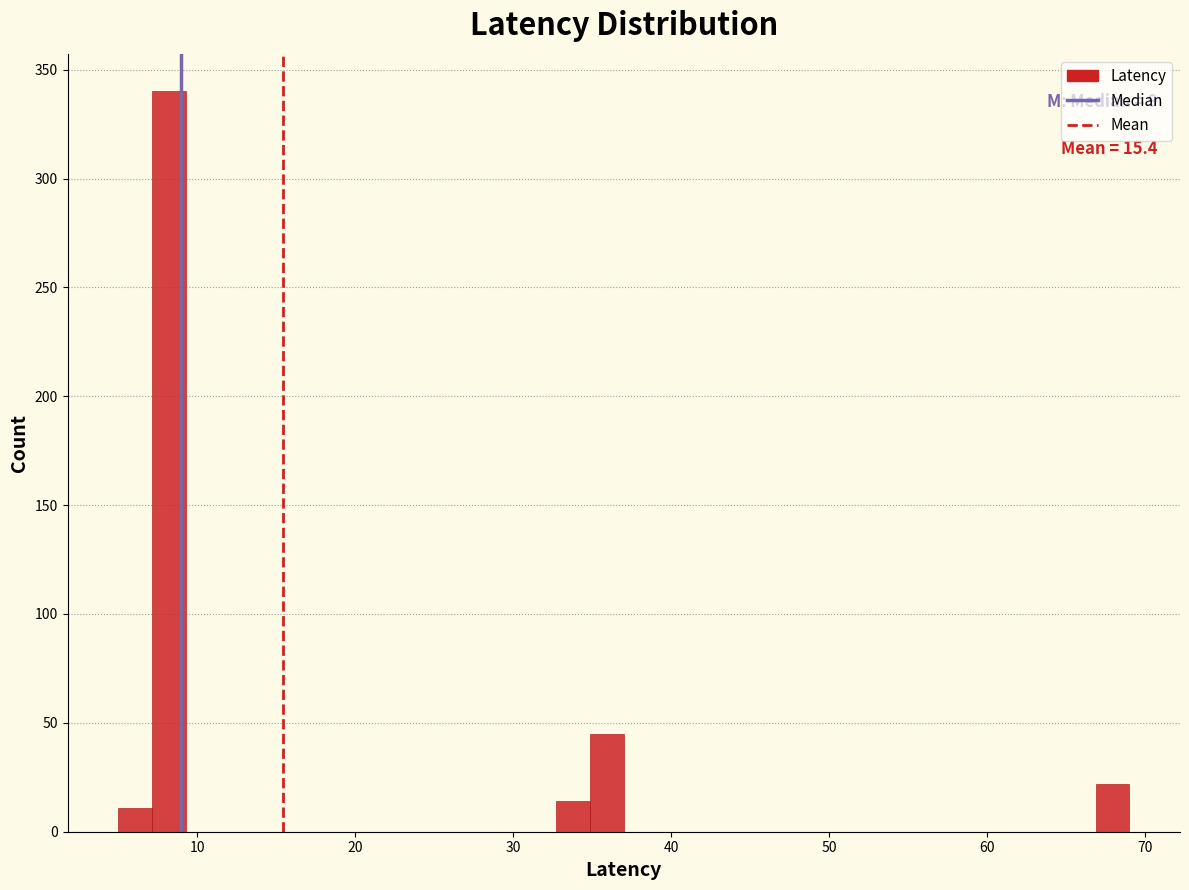

Around what value on the x-axis is the tallest bar? Give the approximate position of its centre, as read against the axis.

8